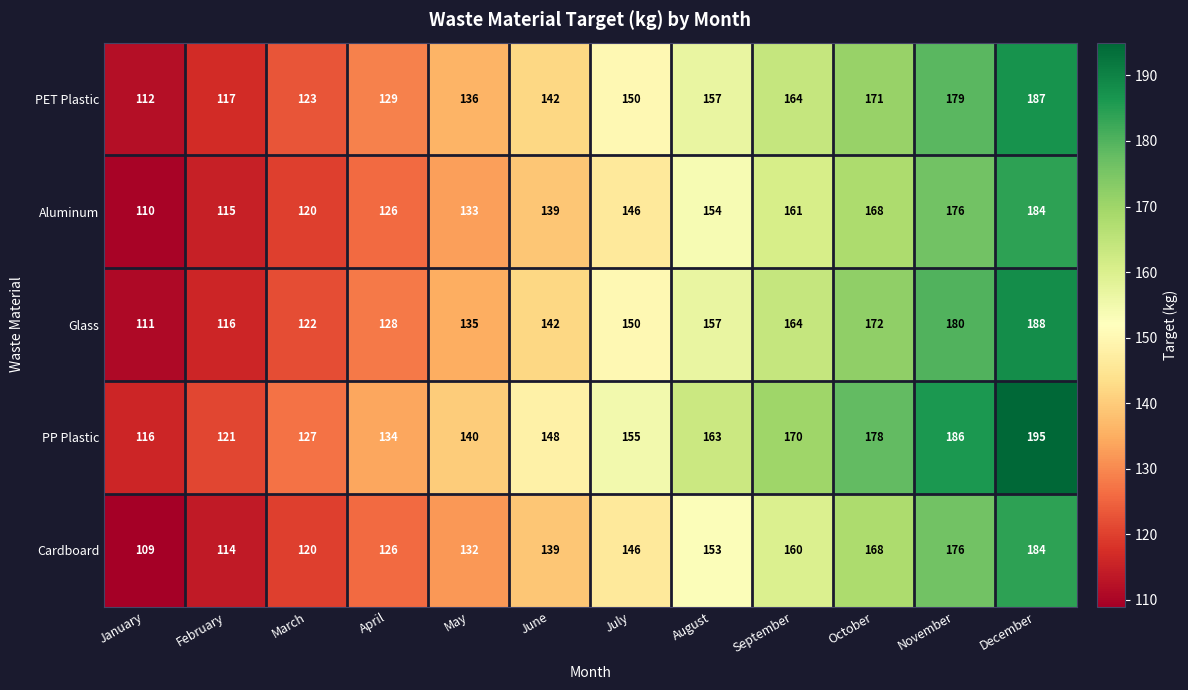

At which category is the sum across all series the highest?

December